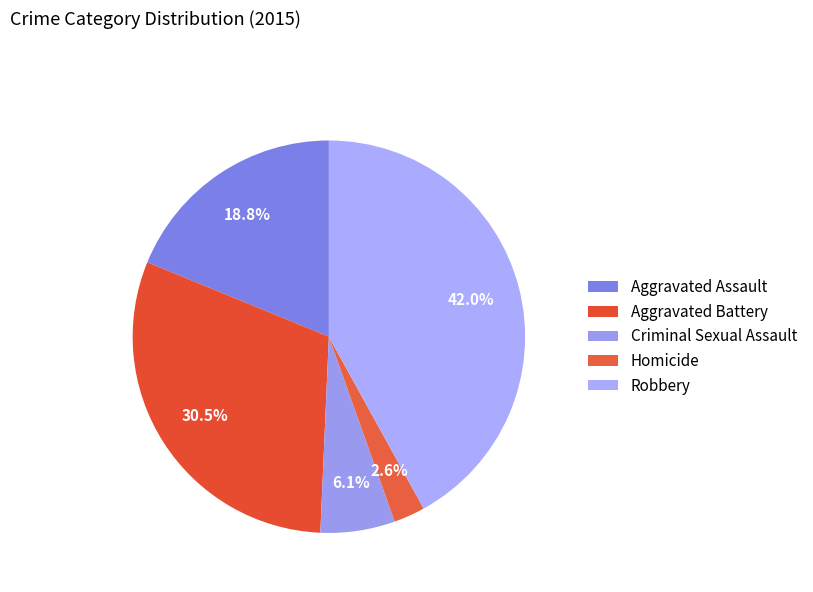

To the nearest percent, what percentage of the pie is Robbery?

42%